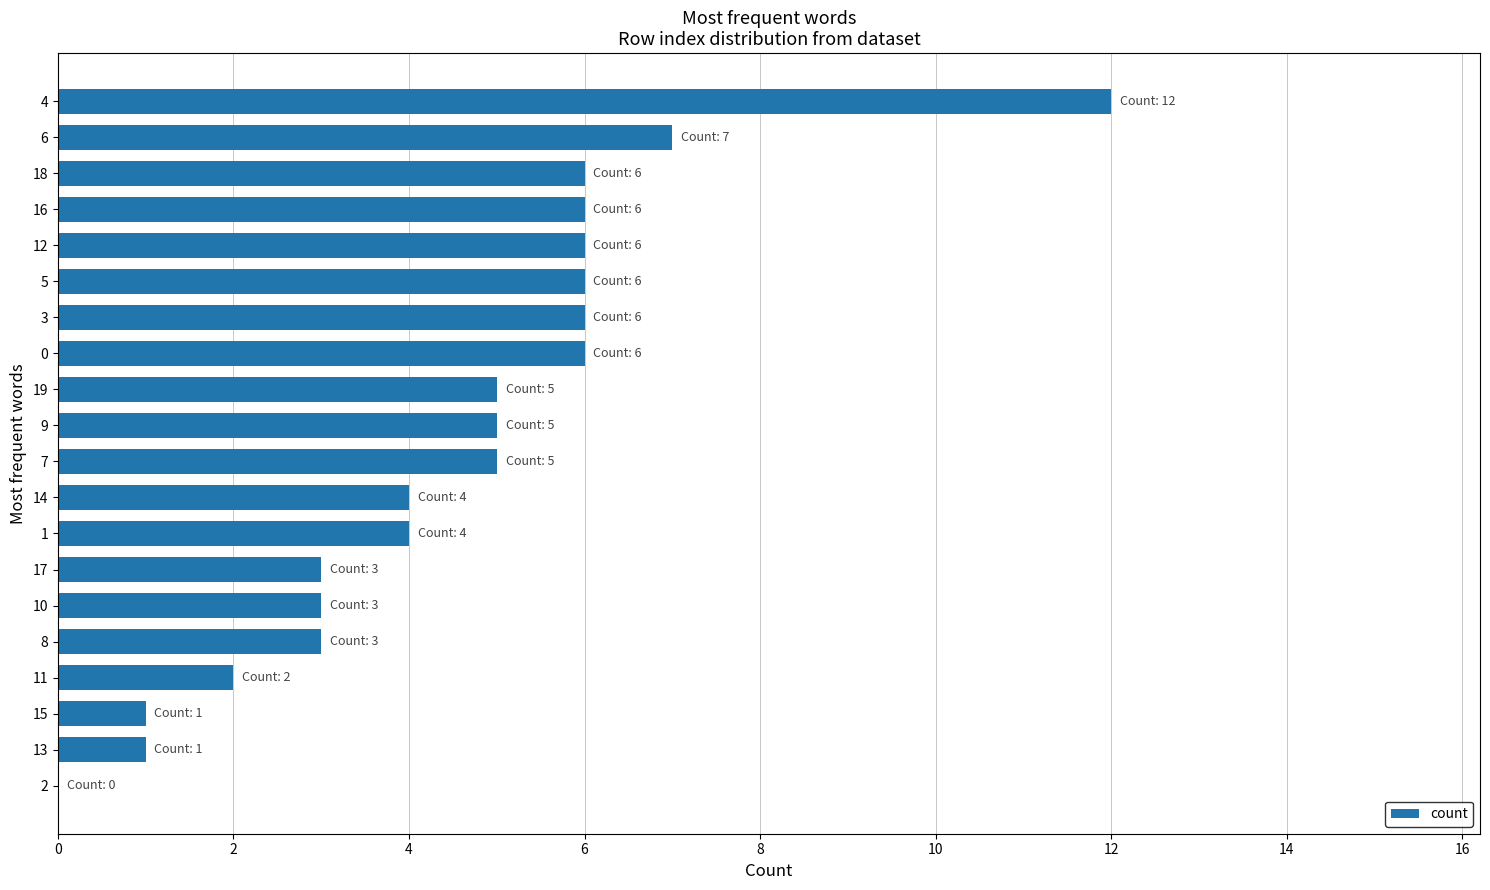

Which label corresponds to the largest value in the chart?

4